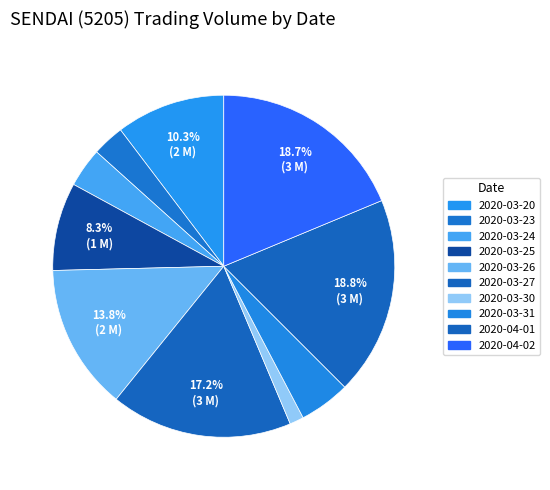

Between 2020-03-27 and 2020-04-01, which is larger?

2020-04-01